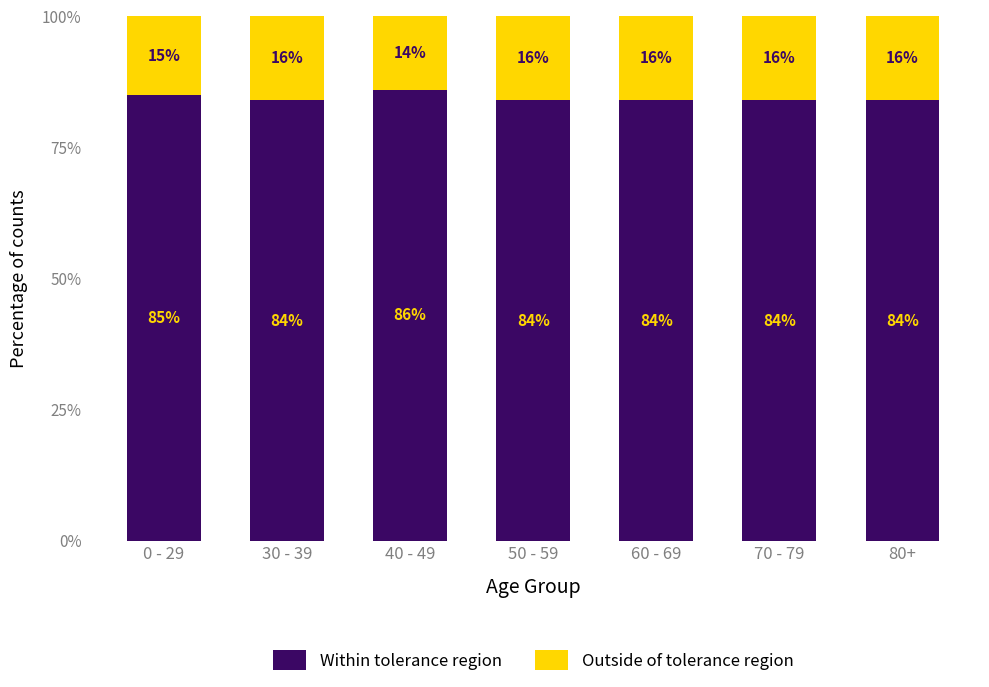

Reading left to right, list the values for the Within tolerance region series.

85	84	86	84	84	84	84